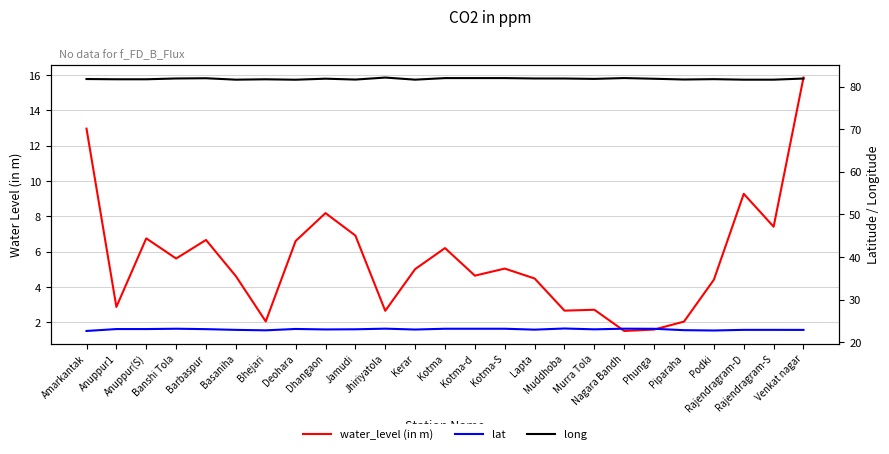

Which series has the largest range (max minus min)?

water_level (in m)